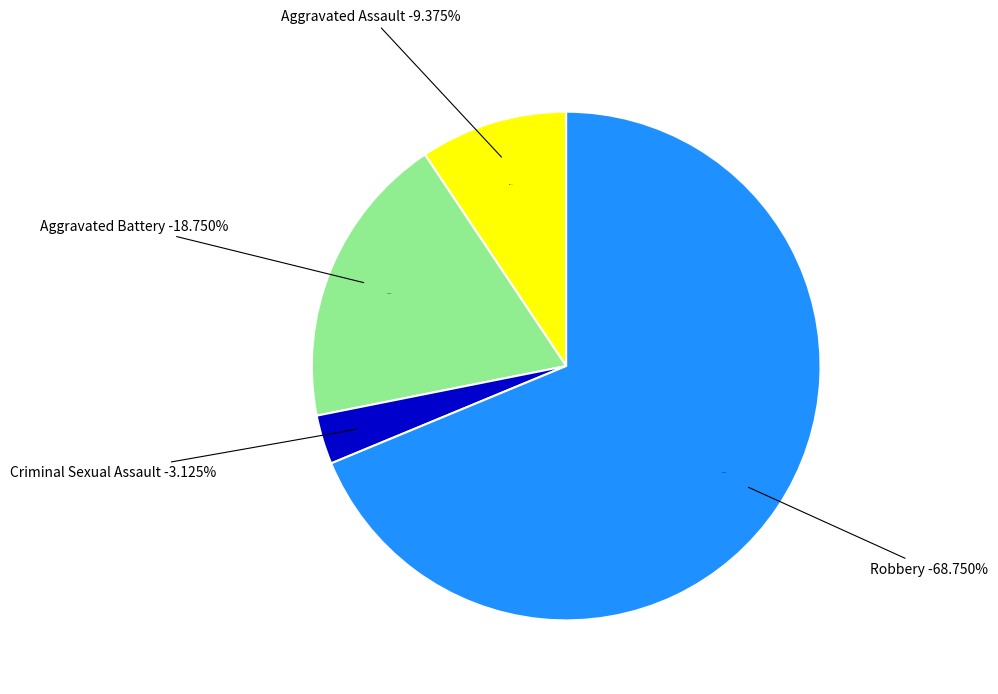

What is the smallest slice in the pie chart?

Criminal Sexual Assault